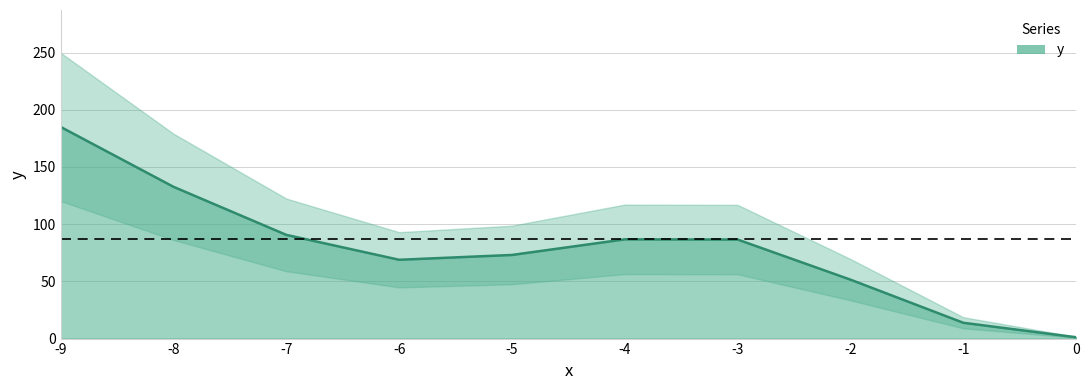

What is the average value?

79